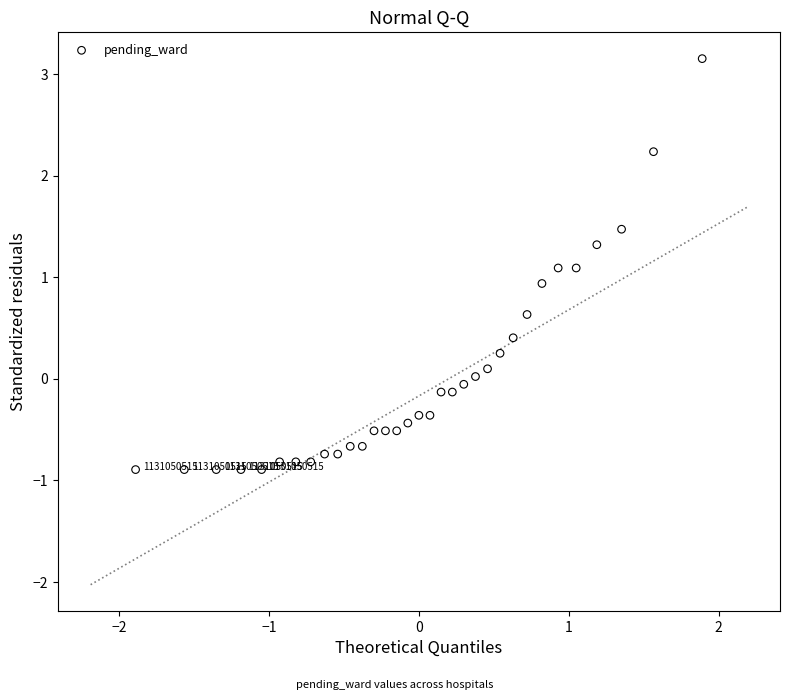

What is the range of Y values (max minus min)?

4.0